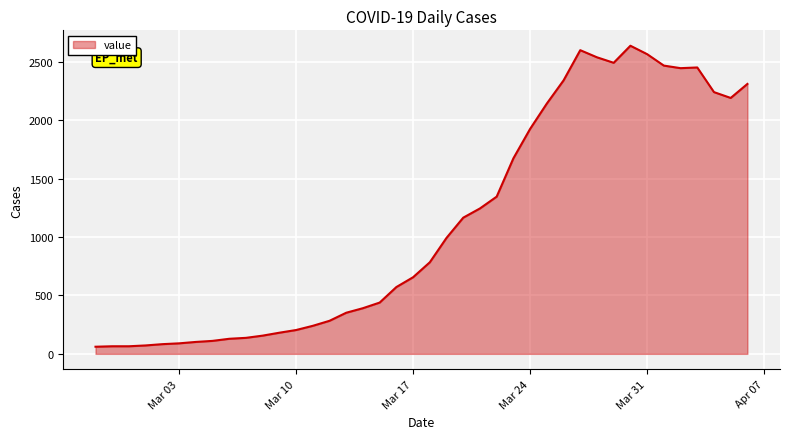

What is the smallest value displayed?

61